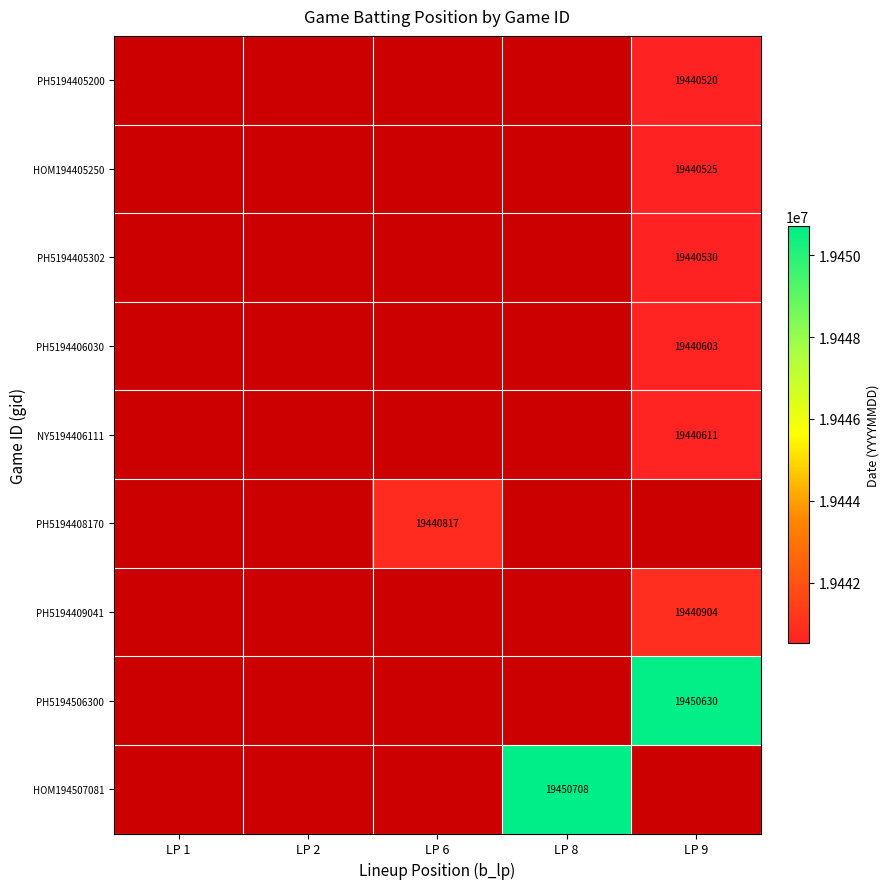

Which label corresponds to the largest value in the chart?

LP 8